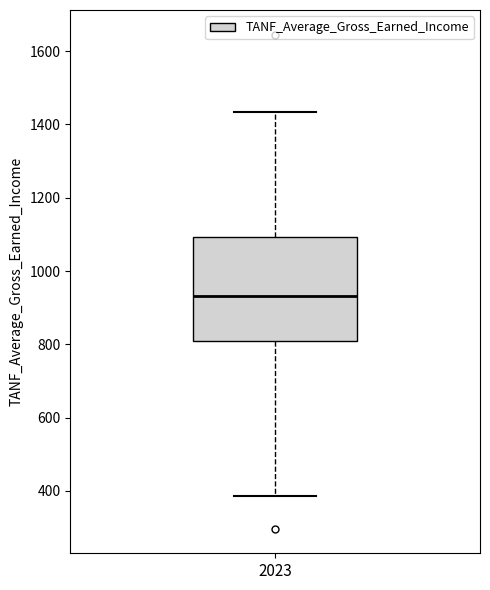

Where does the upper whisker of the box at x = 2023 end on the y-axis? The values are not printed on the chart, so give them approximately, as read against the axis.

1440